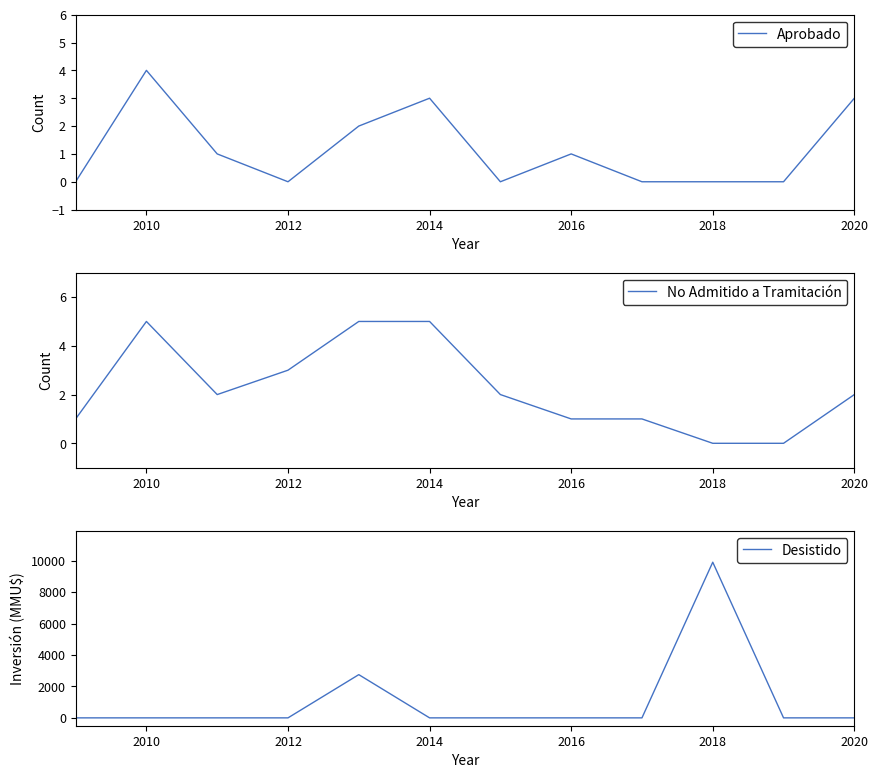

The value of Aprobado at 2012 is 0. True or false?

True